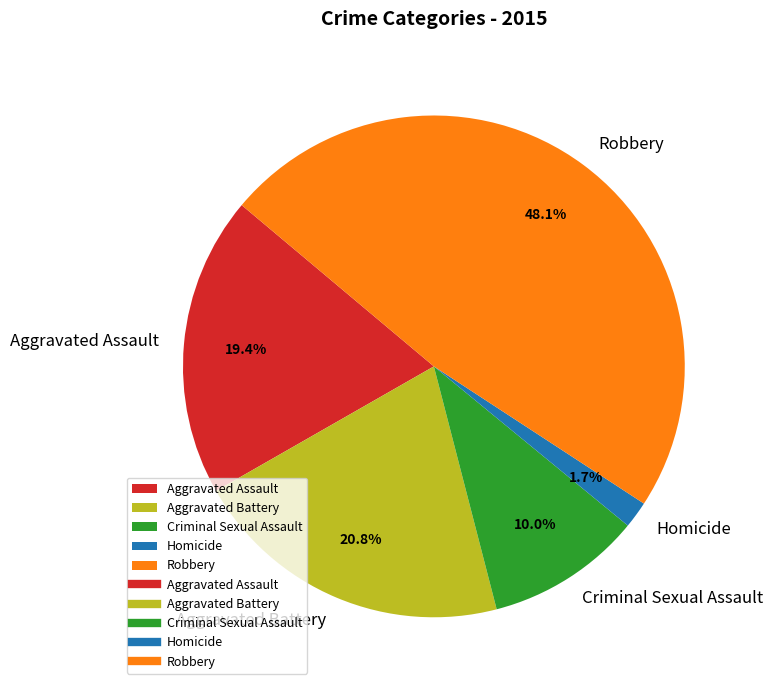

The Homicide slice represents 2% of the pie. True or false?

True